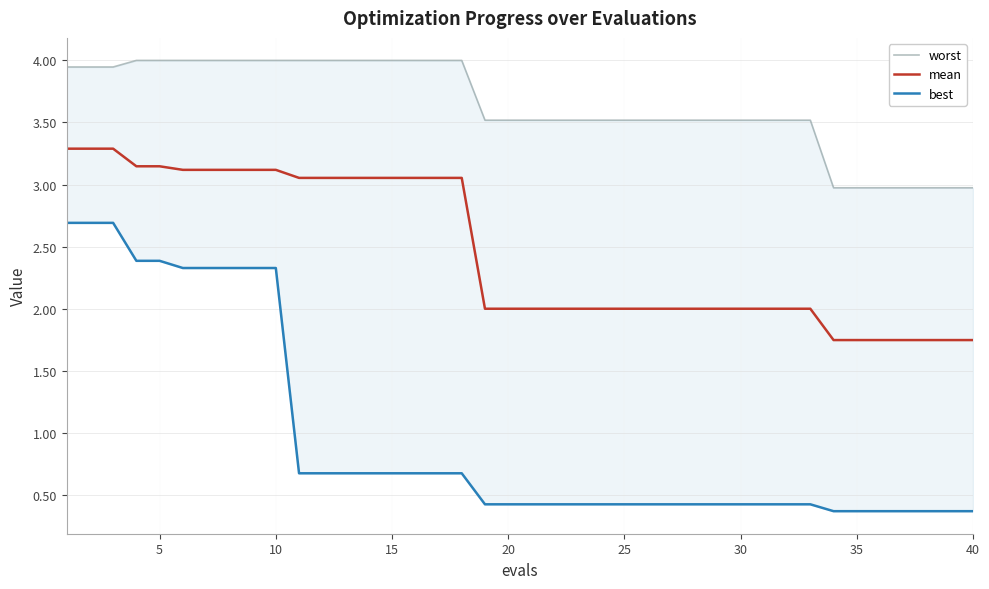

What is the maximum value for mean?

3.3